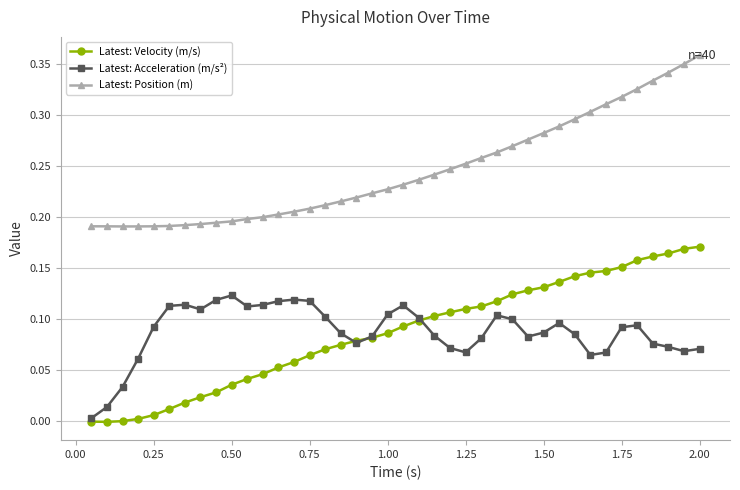

True or false: Latest: Position (m) and Latest: Velocity (m/s) intersect in this chart.

False